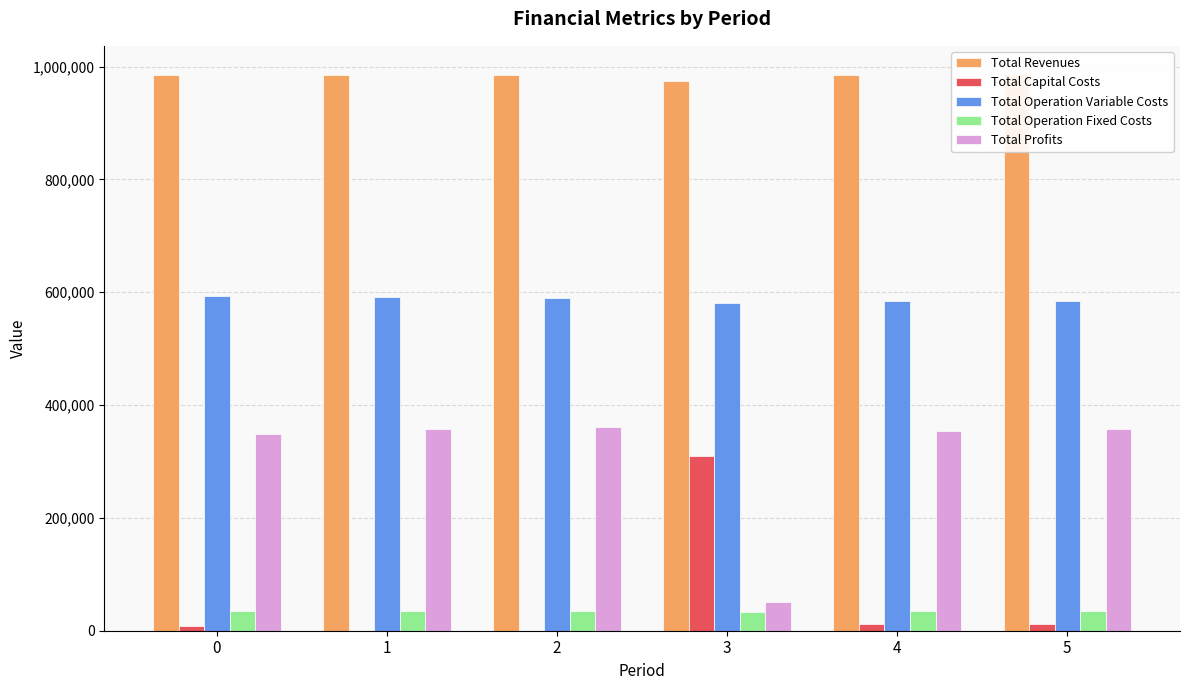

What is the difference between the highest and lowest values at 4?

974078.3